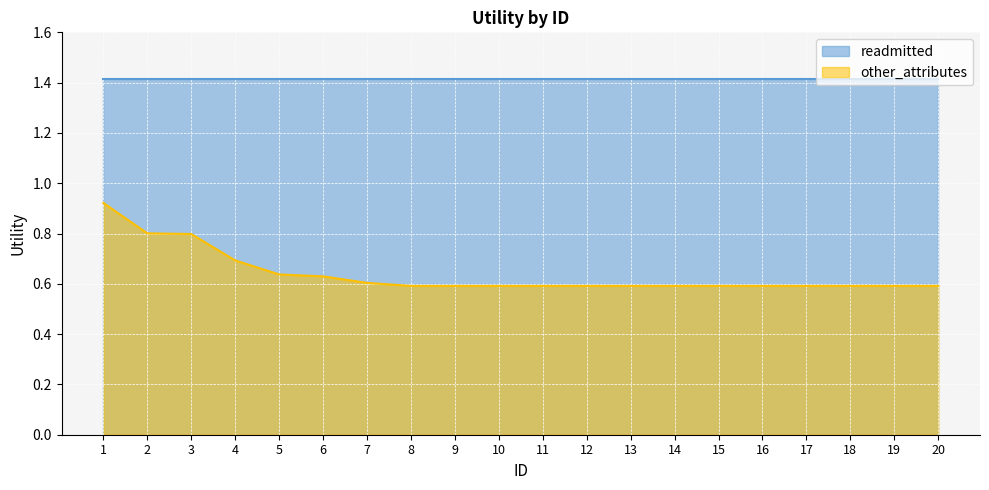

How many series are shown in this chart?

2